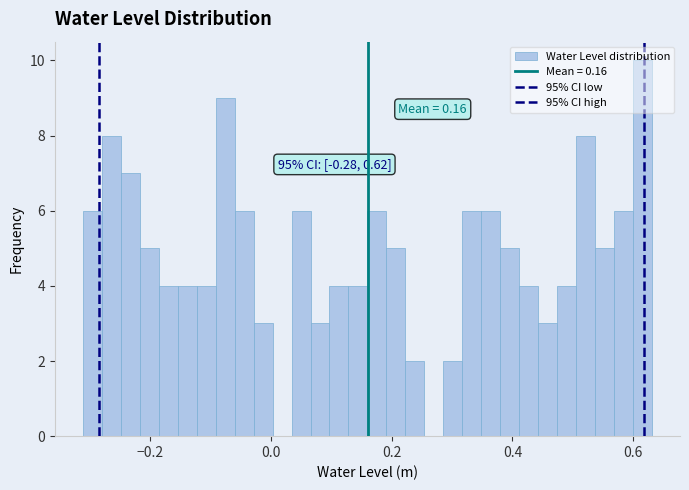

Read against the x-axis, roughly where is the centre of the tallest bar?

0.62